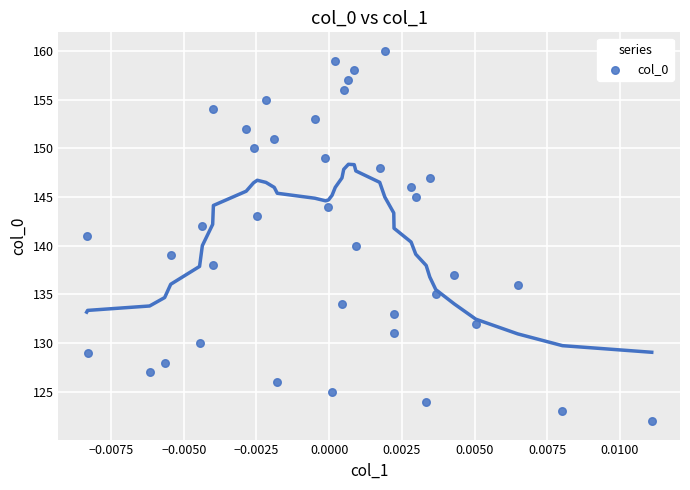

Count the number of points in this scatter plot.

39